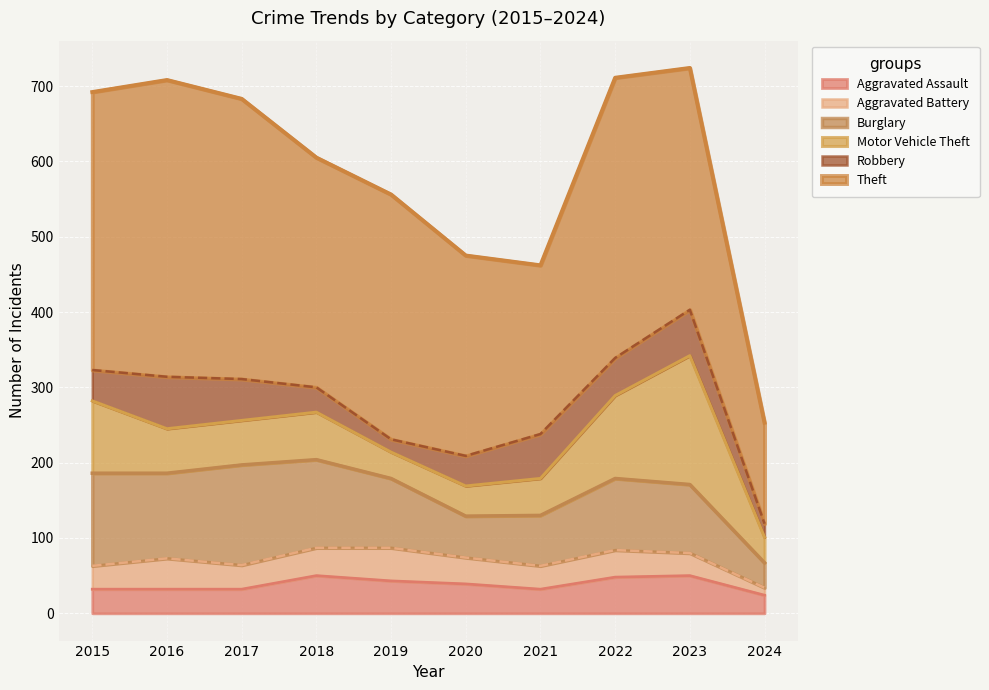

After their last crossing, which series has the higher values: Robbery or Motor Vehicle Theft?

Motor Vehicle Theft